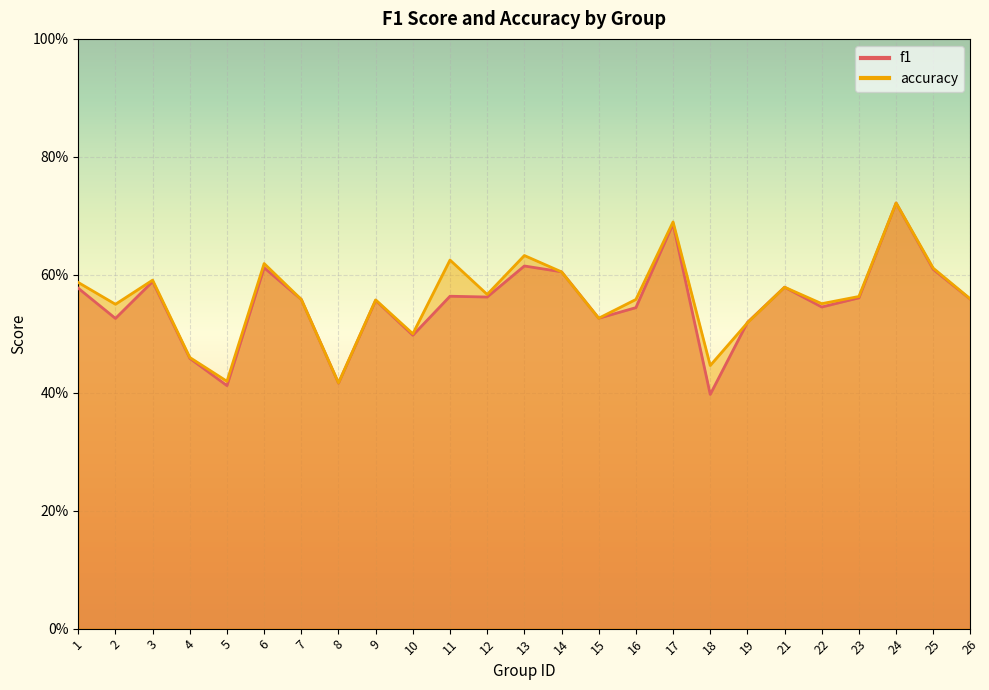

What is the value of the f1 point at the 25th from the left?

0.6